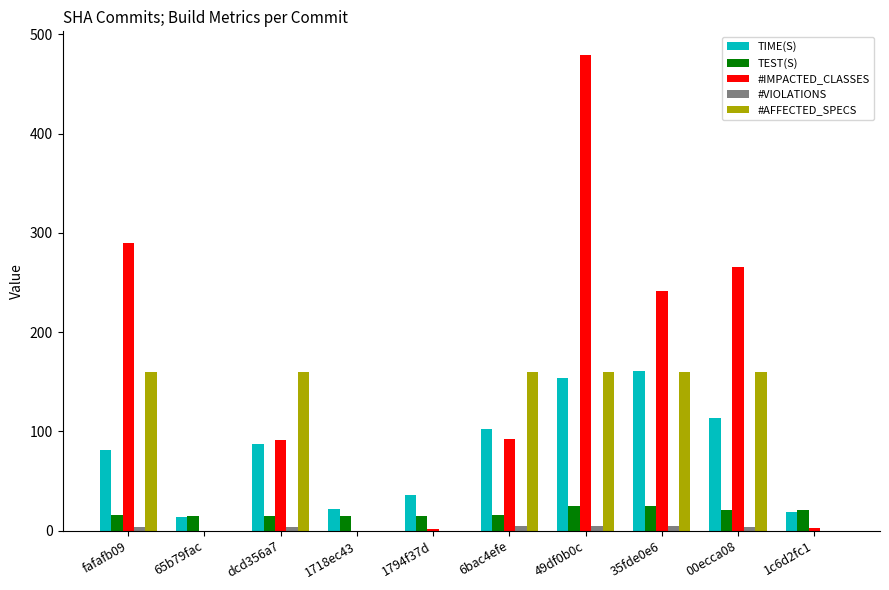

How many groups of bars are there?

10